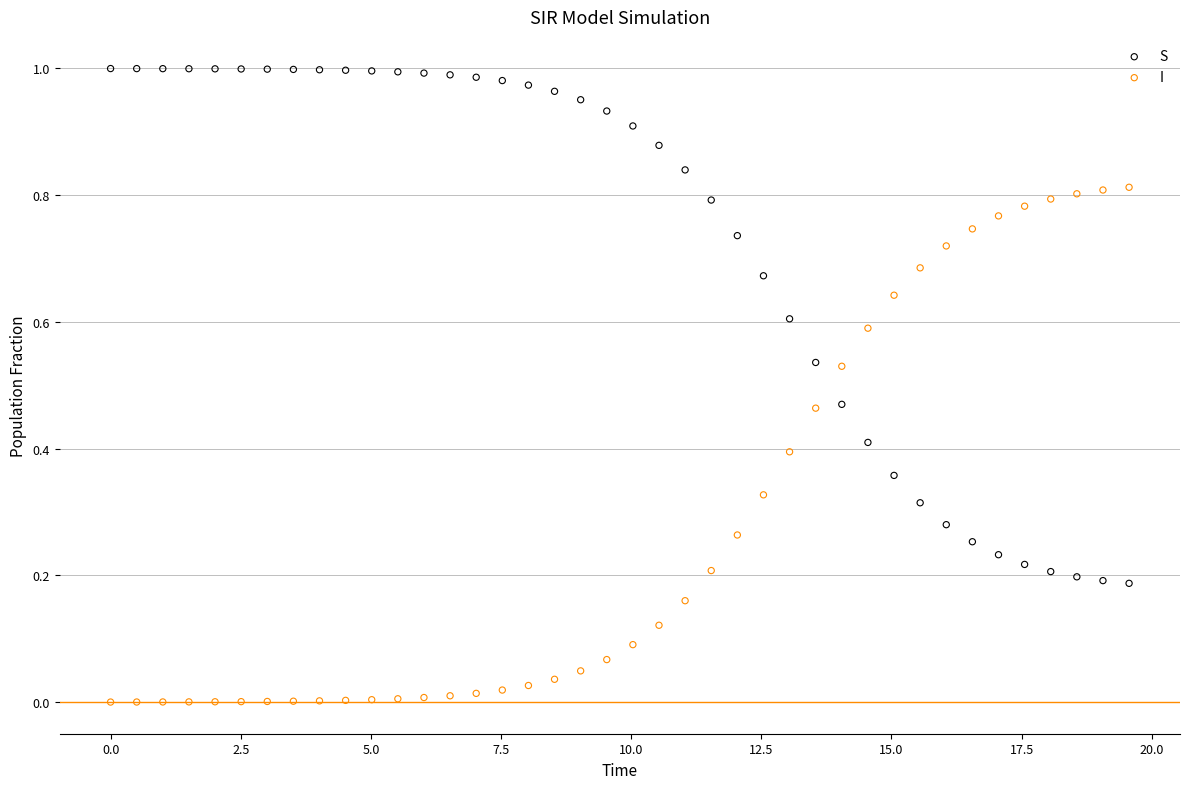

Across all data points, what is the range of X values (max minus min)?

19.6